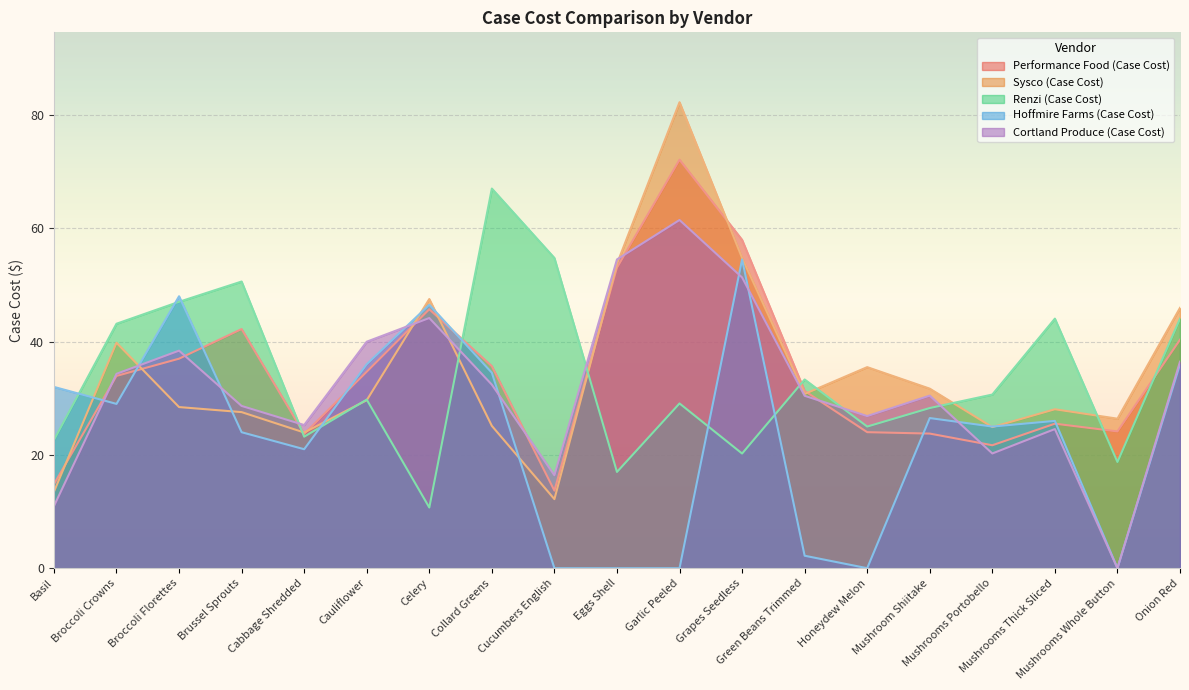

The value of Sysco (Case Cost) at Honeydew Melon is 35.5. True or false?

True